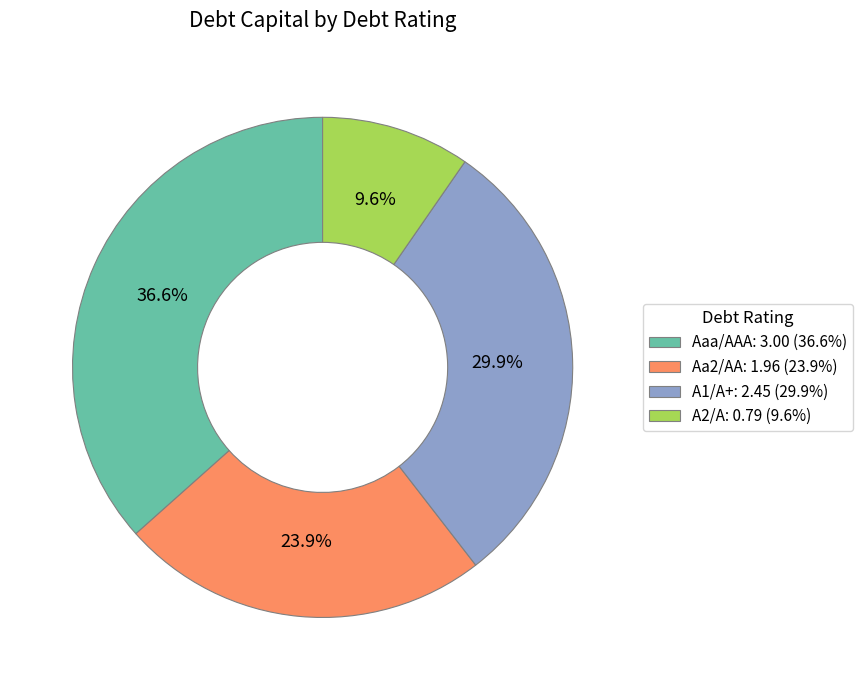

Does A2/A represent more than half of the total?

No